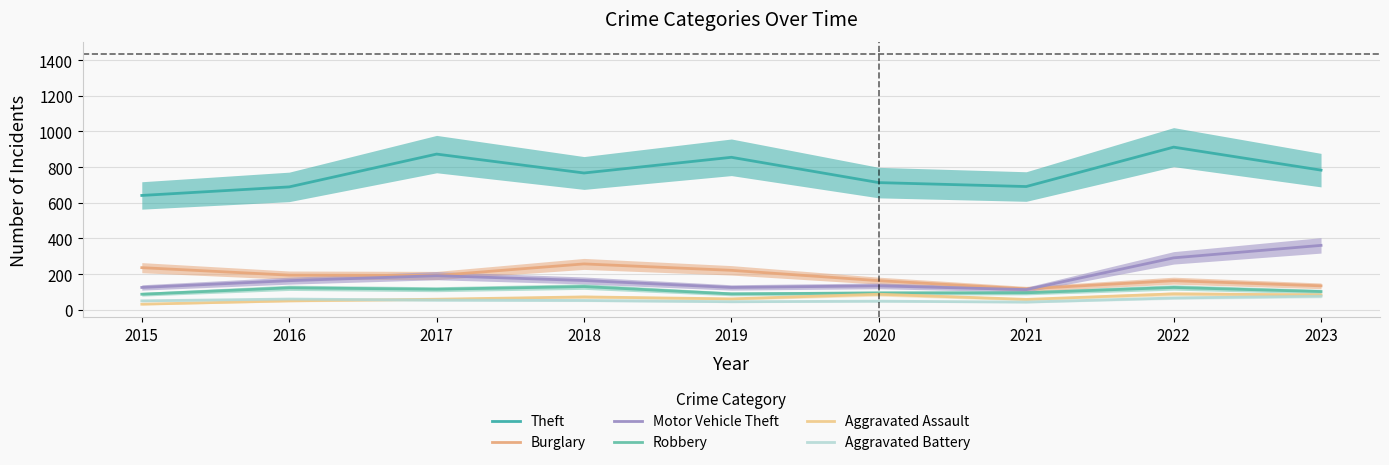

True or false: Burglary has a value of 194 at 2016.

True